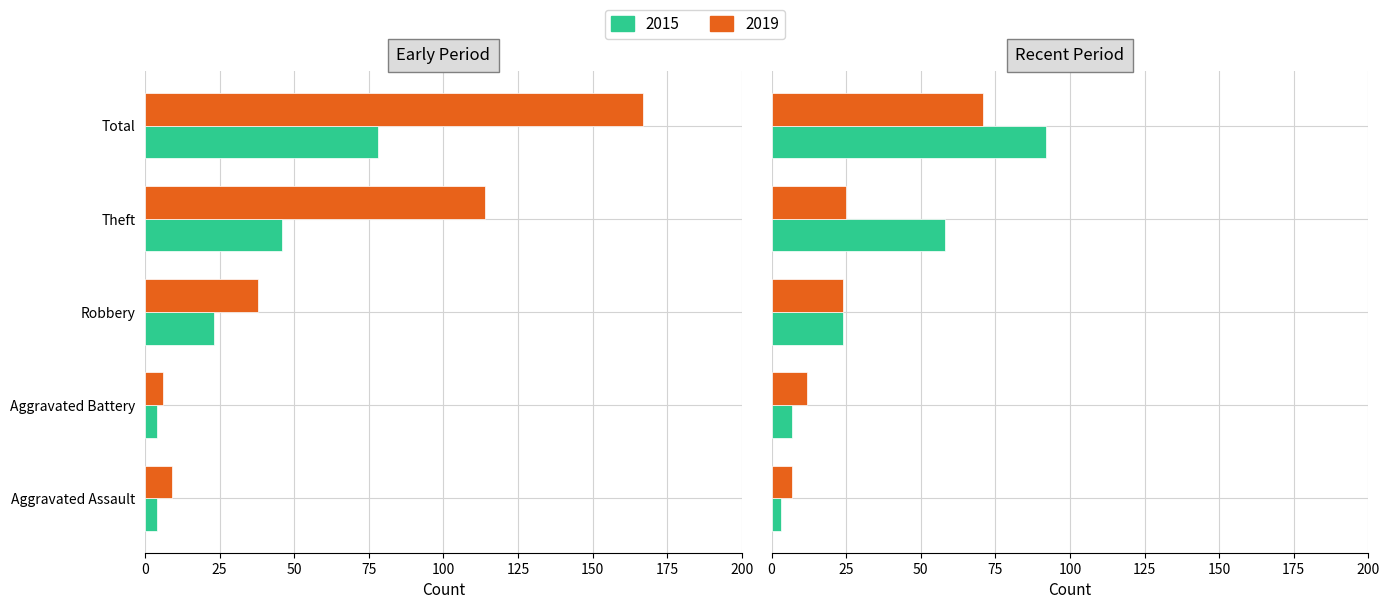

What is the sum of all 2019 values?

334